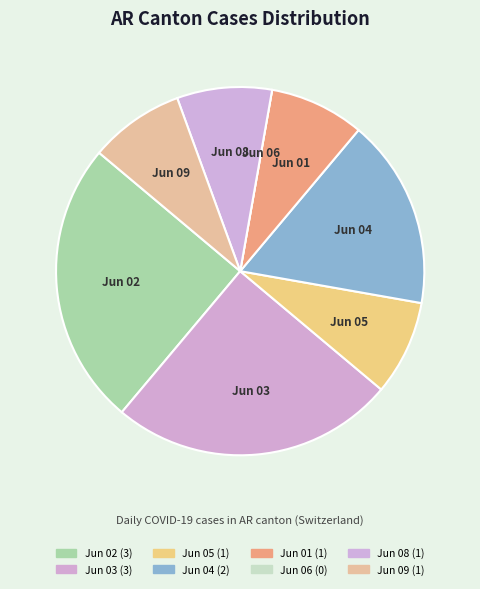

True or false: Jun 04 accounts for 2% of the total.

False